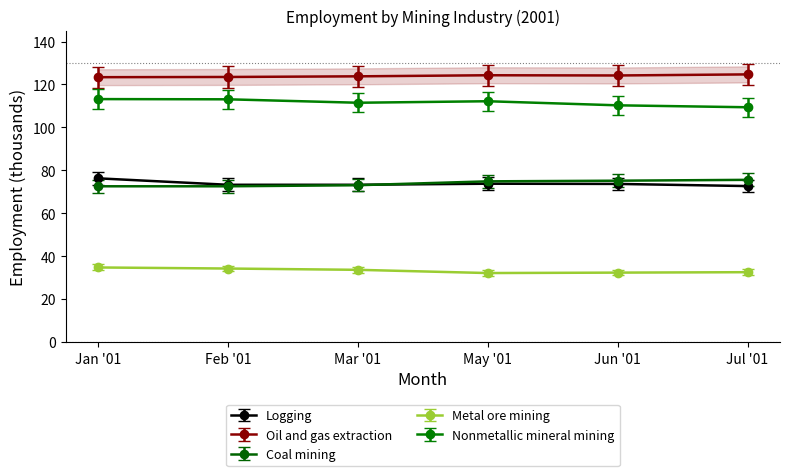

The value of Nonmetallic mineral mining at Feb '01 is 173.5. True or false?

False